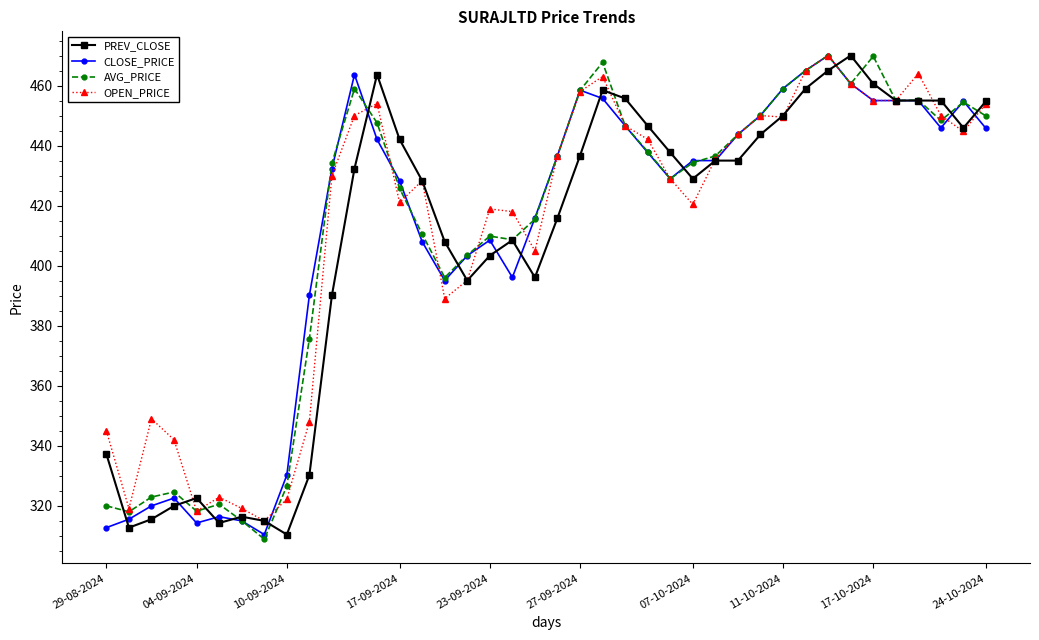

How many distinct data groups are displayed?

4